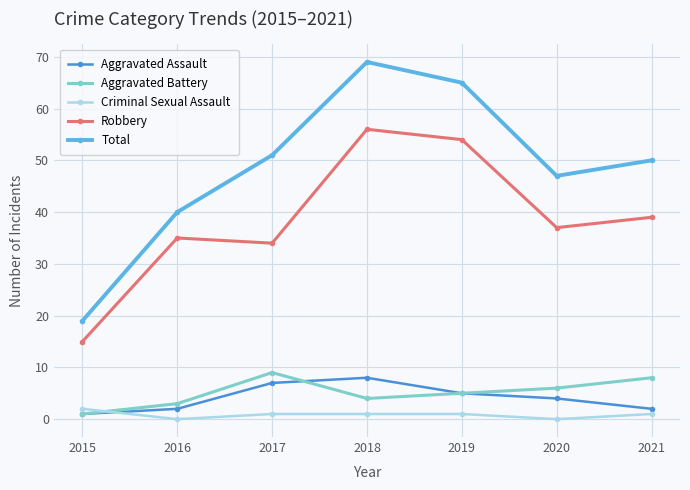

Count the Aggravated Assault values in the range 2 to 7.

5